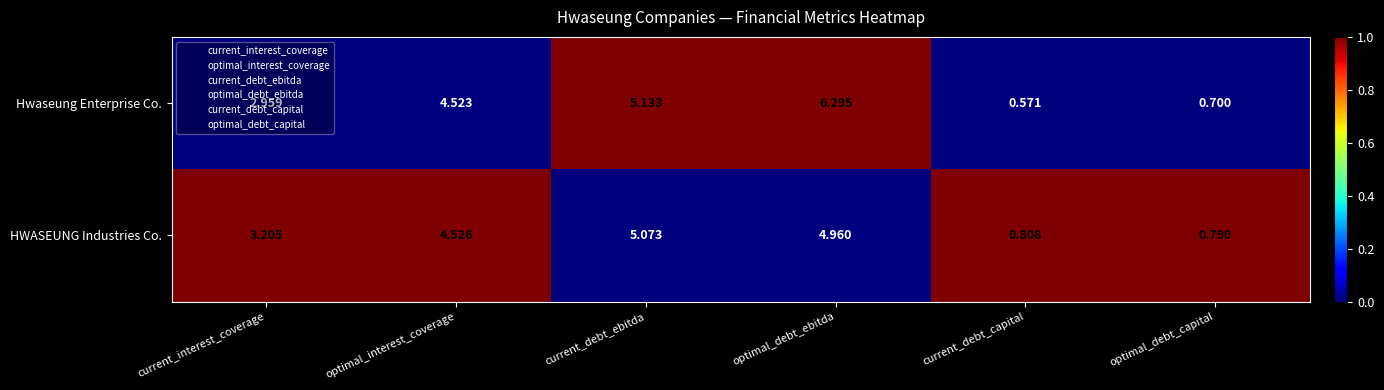

At which label does HWASEUNG Industries Co. first exceed 4?

optimal_interest_coverage